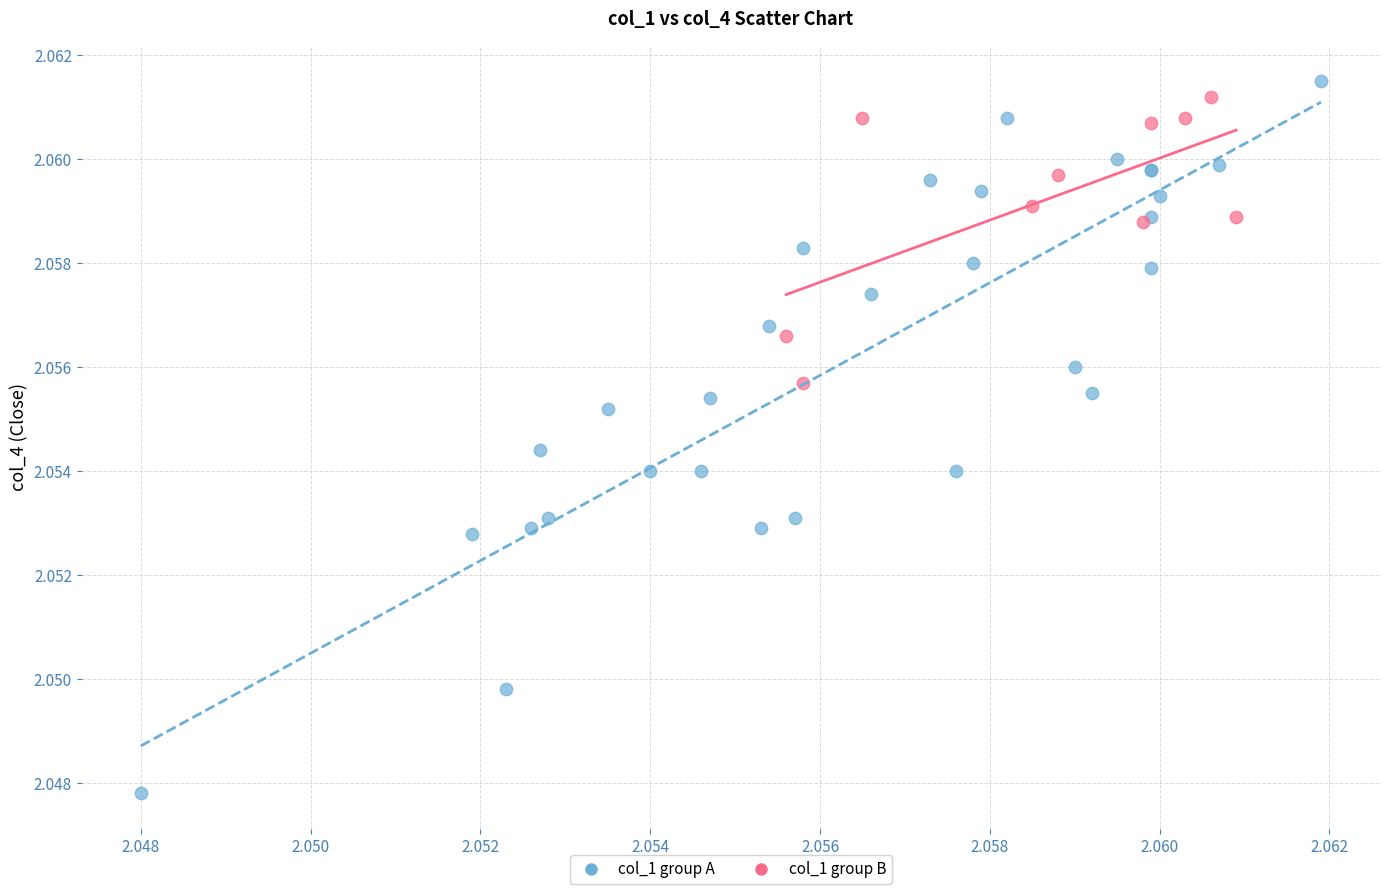

Which series has the largest Y range (max minus min)?

col_1 group A